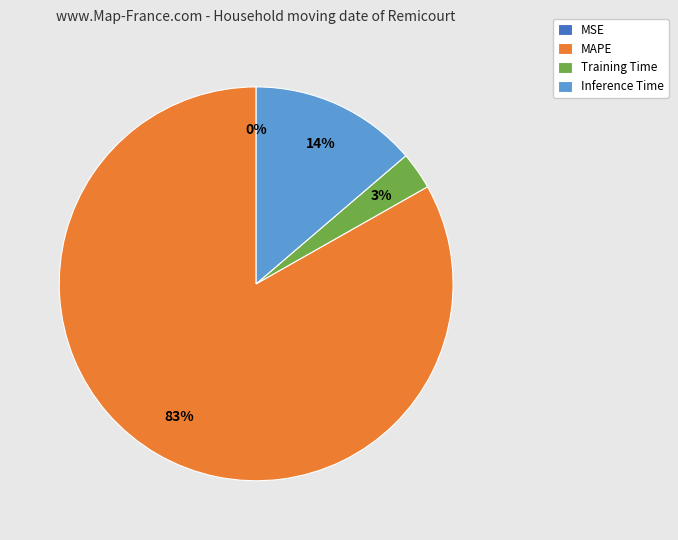

Between Training Time and MAPE, which is larger?

MAPE